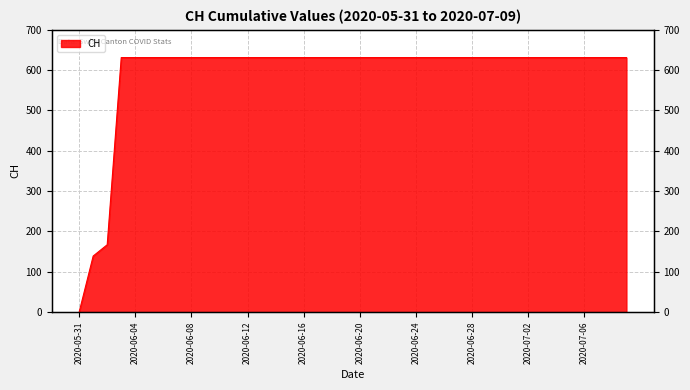

Reading left to right, what are all the values shown in this chart?

2020-05-31=0	2020-06-01=139	2020-06-02=167	2020-06-03=631	2020-06-04=631	2020-06-05=631	2020-06-06=631	2020-06-07=631	2020-06-08=631	2020-06-09=631	2020-06-10=631	2020-06-11=631	2020-06-12=631	2020-06-13=631	2020-06-14=631	2020-06-15=631	2020-06-16=631	2020-06-17=631	2020-06-18=631	2020-06-19=631	2020-06-20=631	2020-06-21=631	2020-06-22=631	2020-06-23=631	2020-06-24=631	2020-06-25=631	2020-06-26=631	2020-06-27=631	2020-06-28=631	2020-06-29=631	2020-06-30=631	2020-07-01=631	2020-07-02=631	2020-07-03=631	2020-07-04=631	2020-07-05=631	2020-07-06=631	2020-07-07=631	2020-07-08=631	2020-07-09=631